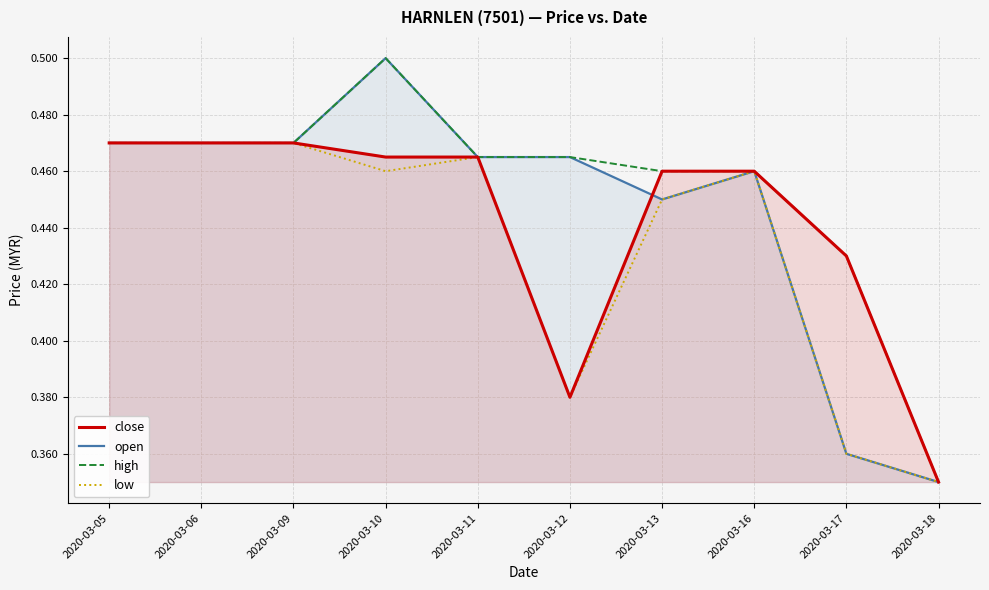

Count the number of data series in this chart.

4